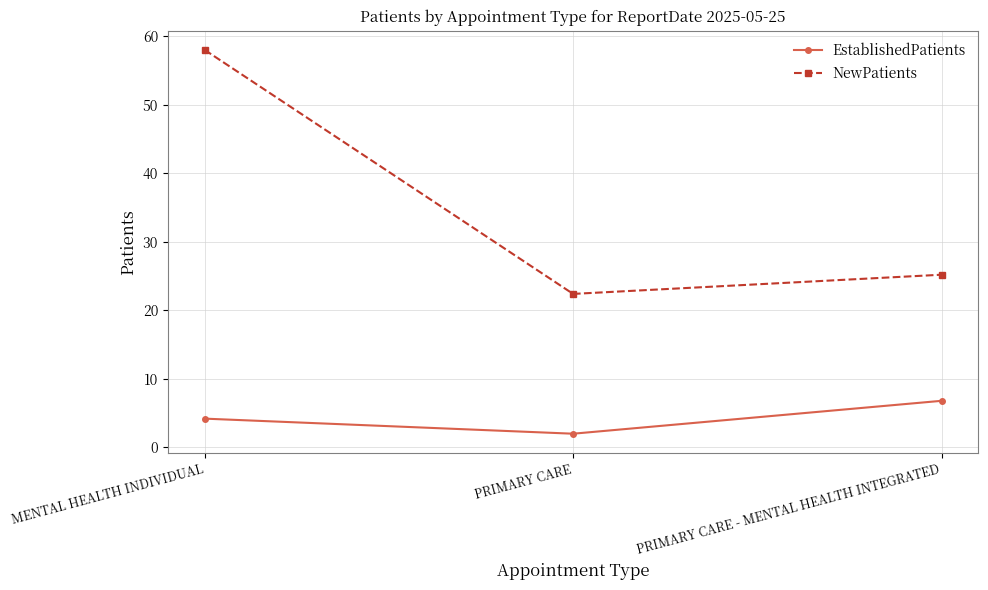

What is the maximum value for EstablishedPatients?

6.8